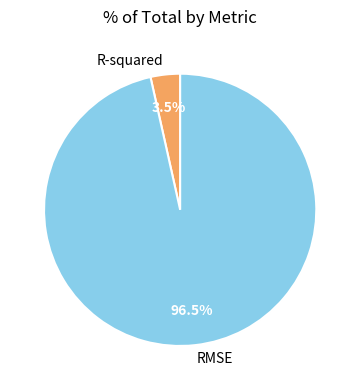

Which category has the smallest portion of the pie?

R-squared